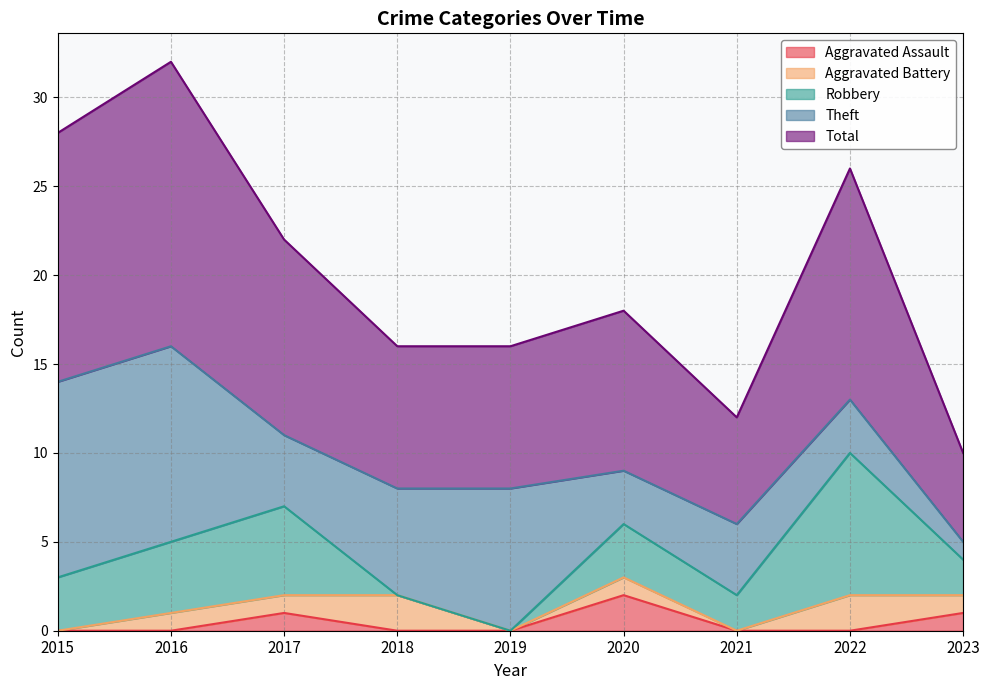

Reading right to left, transcribe all the data shown in this chart.

Aggravated Assault: 1	0	0	2	0	0	1	0	0
Aggravated Battery: 1	2	0	1	0	2	1	1	0
Robbery: 2	8	2	3	0	0	5	4	3
Theft: 1	3	4	3	8	6	4	11	11
Total: 5	13	6	9	8	8	11	16	14